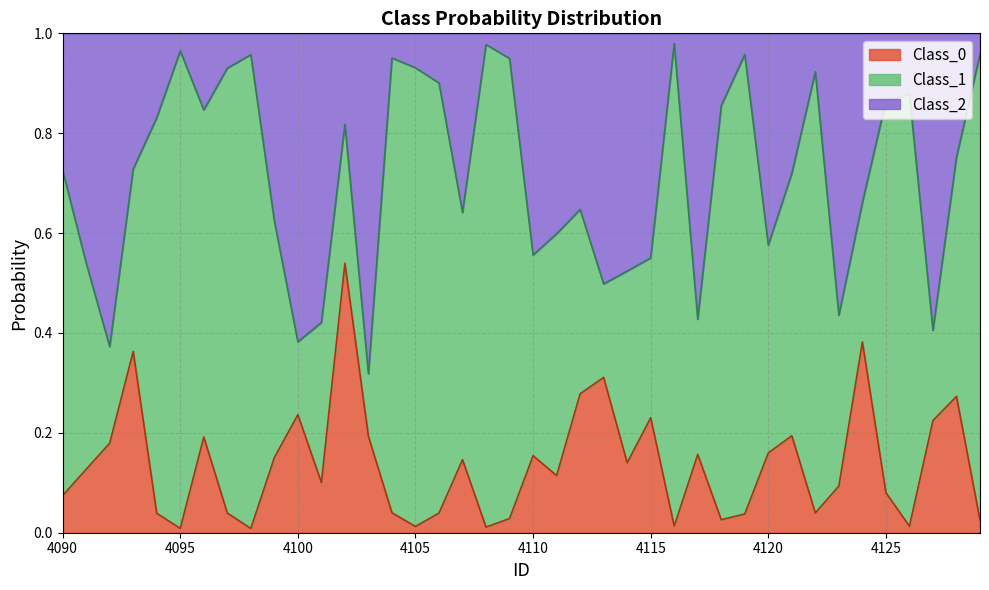

Does the chart have visible grid lines?

Yes